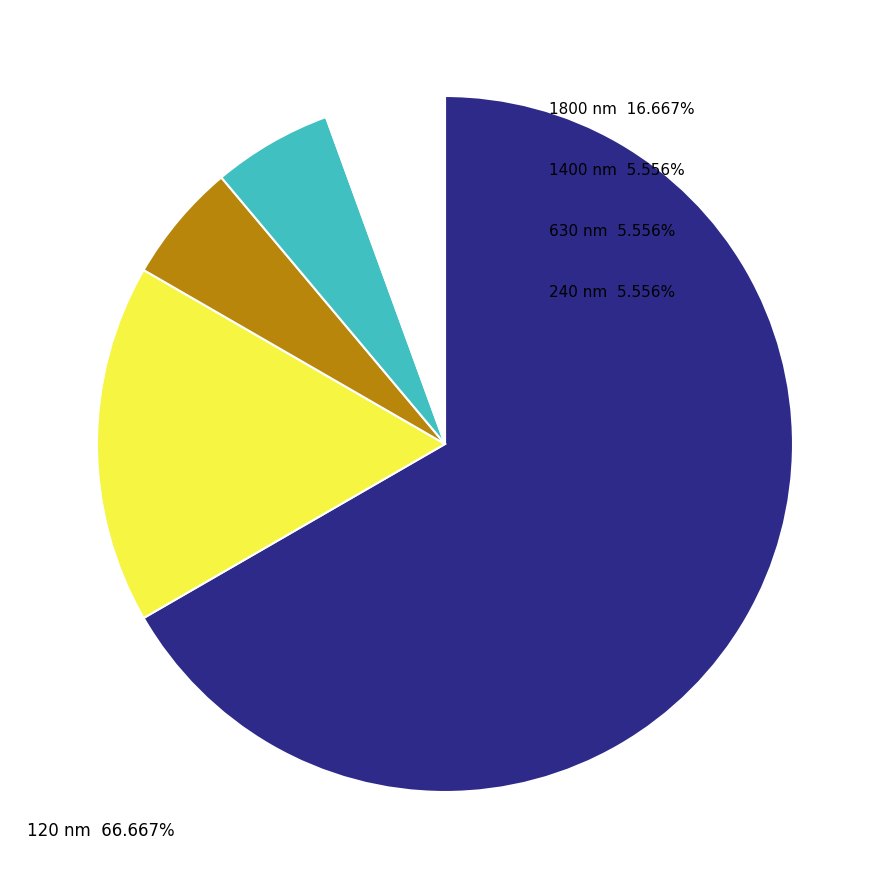

Is 1400 nm the majority of the pie?

No